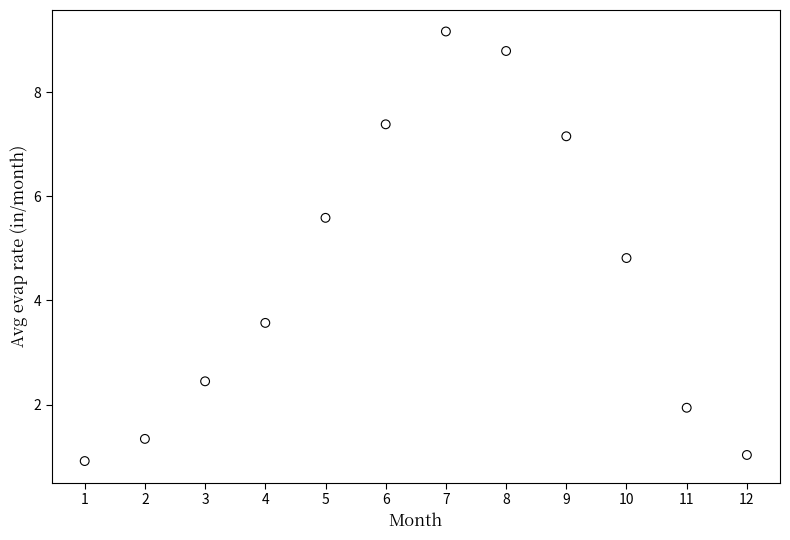

What is the average Y value?

4.5